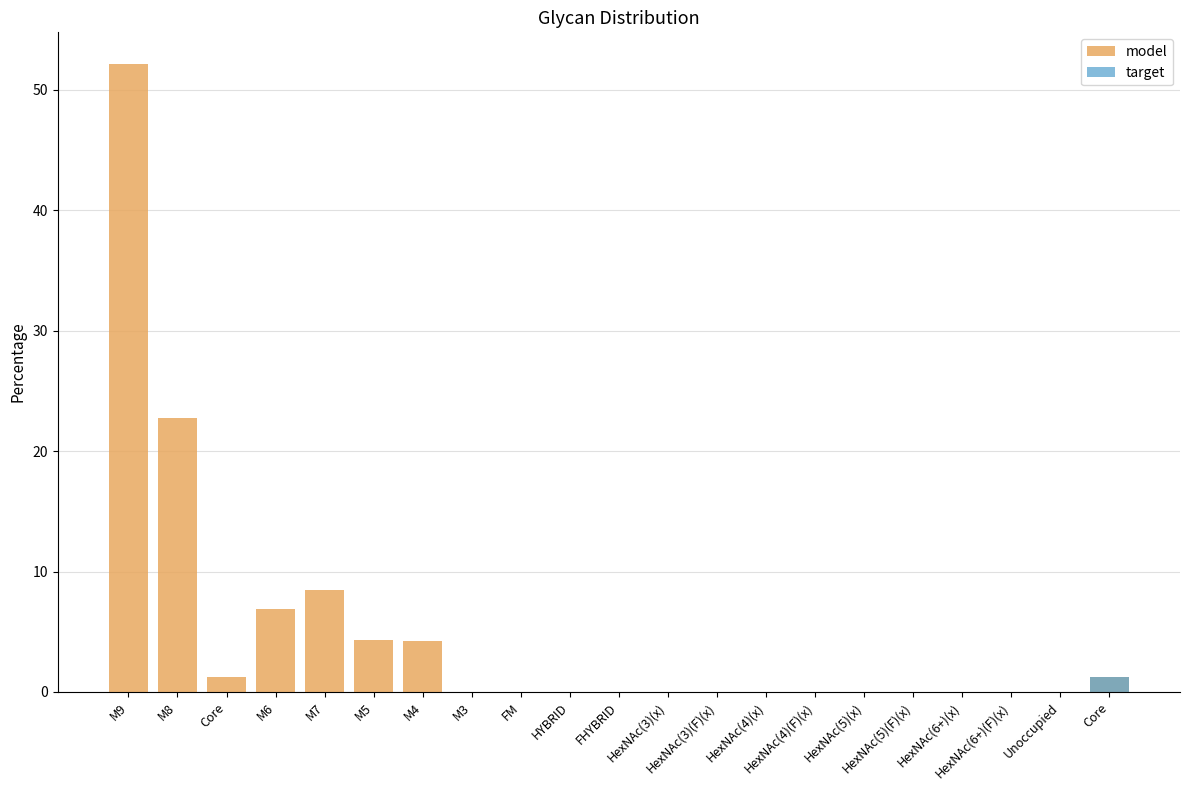

Reading left to right, what are all the values shown in this chart?

model: M9=52.2	M8=22.7	Core=1.3	M6=6.9	M7=8.4	M5=4.3	M4=4.2	M3=0.0	FM=0.0	HYBRID=0.0	FHYBRID=0.0	HexNAc(3)(x)=0.0	HexNAc(3)(F)(x)=0.0	HexNAc(4)(x)=0.0	HexNAc(4)(F)(x)=0.0	HexNAc(5)(x)=0.0	HexNAc(5)(F)(x)=0.0	HexNAc(6+)(x)=0.0	HexNAc(6+)(F)(x)=0.0	Unoccupied=0.0	Core=1.3
target: M9=0.0	M8=0.0	Core=0.0	M6=0.0	M7=0.0	M5=0.0	M4=0.0	M3=0.0	FM=0.0	HYBRID=0.0	FHYBRID=0.0	HexNAc(3)(x)=0.0	HexNAc(3)(F)(x)=0.0	HexNAc(4)(x)=0.0	HexNAc(4)(F)(x)=0.0	HexNAc(5)(x)=0.0	HexNAc(5)(F)(x)=0.0	HexNAc(6+)(x)=0.0	HexNAc(6+)(F)(x)=0.0	Unoccupied=0.0	Core=1.3